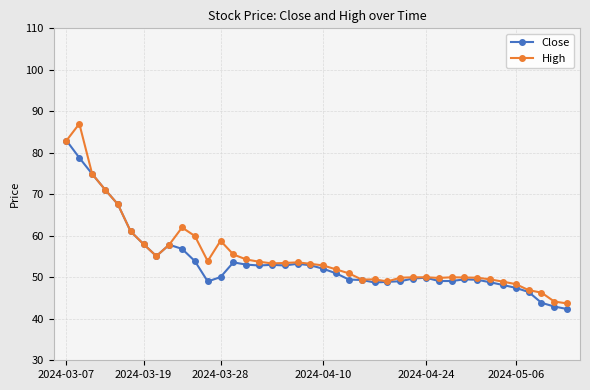

What is the sum of all High values?

2208.6